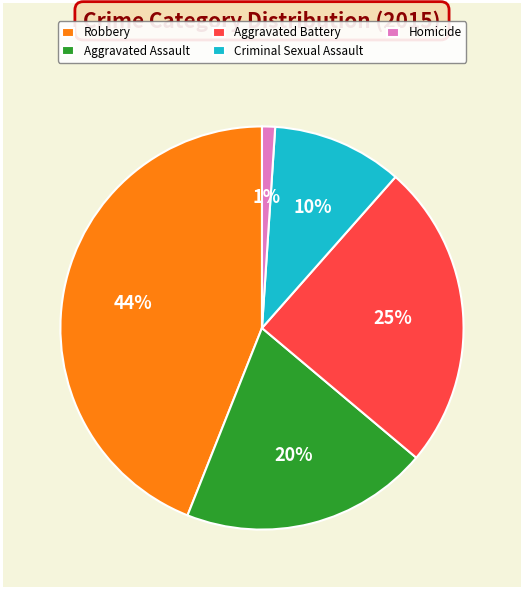

Count the number of slices in the pie.

5